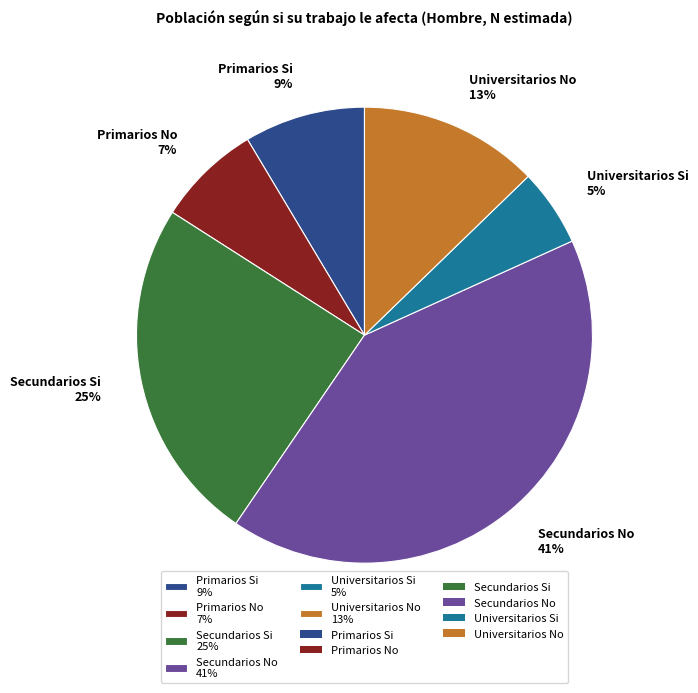

To the nearest percent, what is the average slice percentage?

17%